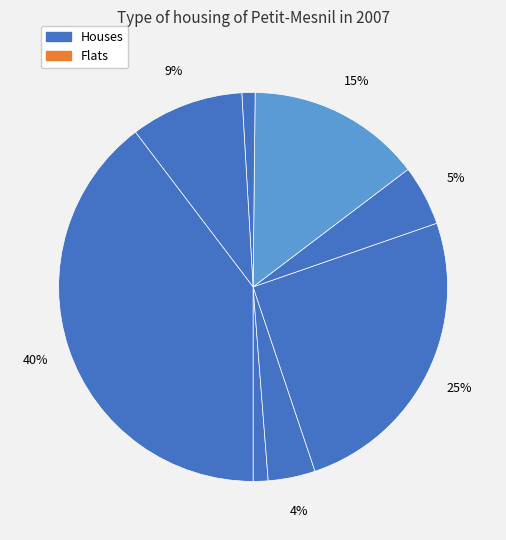

How many slices are in this pie chart?

8